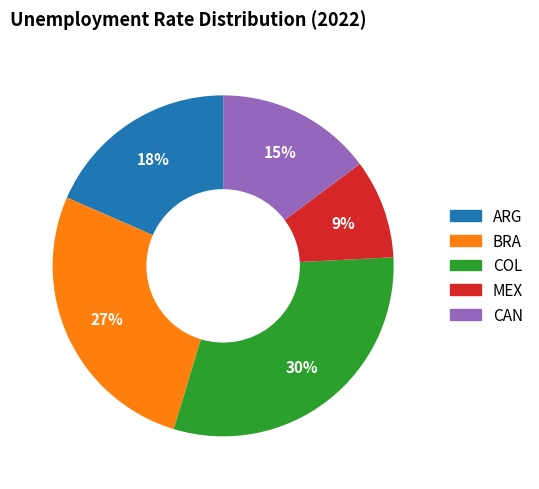

How many slices are in this pie chart?

5